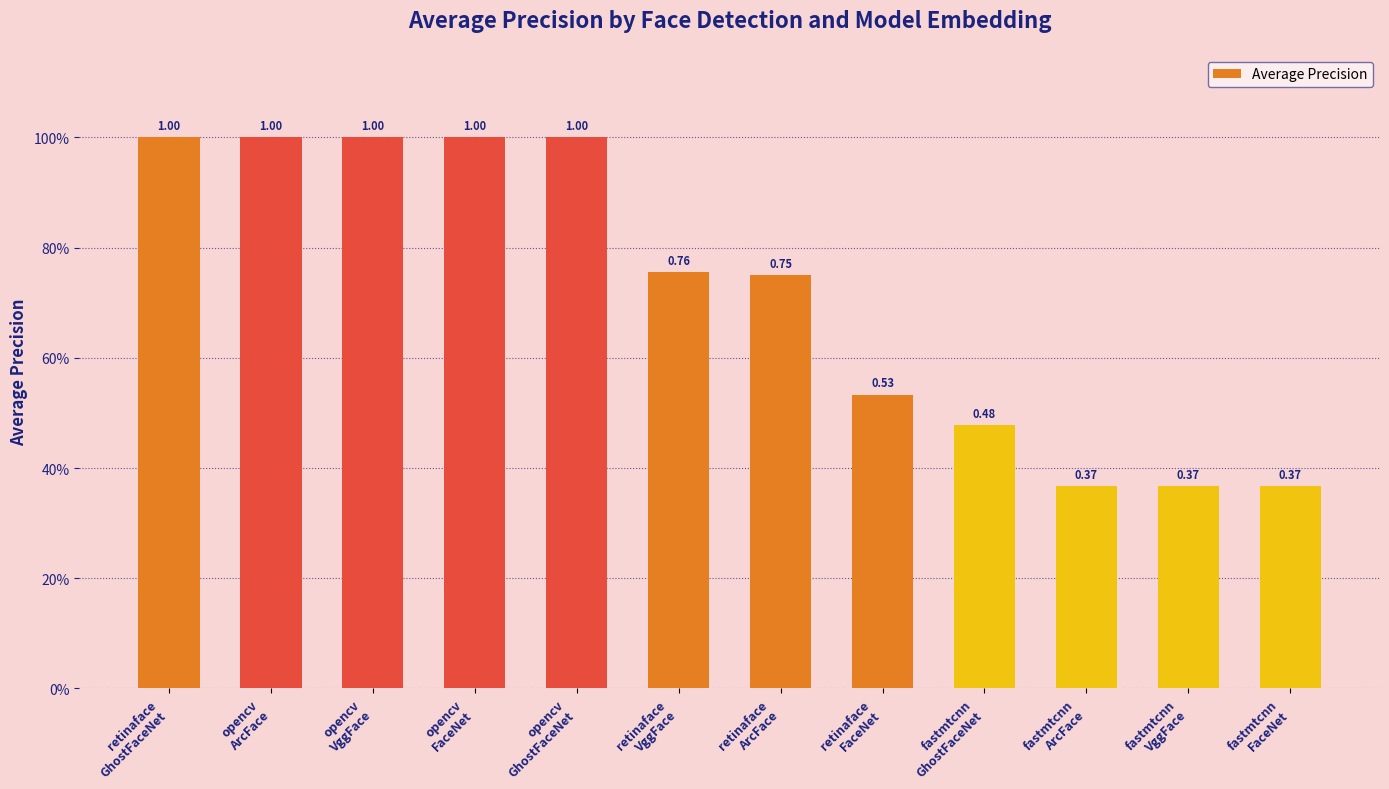

The value at retinaface
VggFace is 0.8. True or false?

True